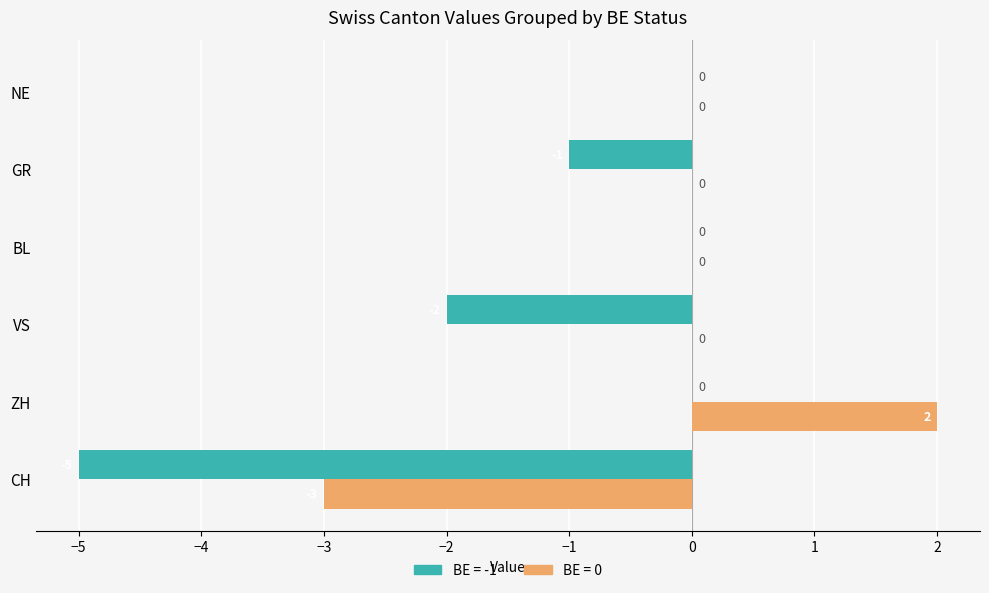

At which category is the sum across all series the highest?

ZH